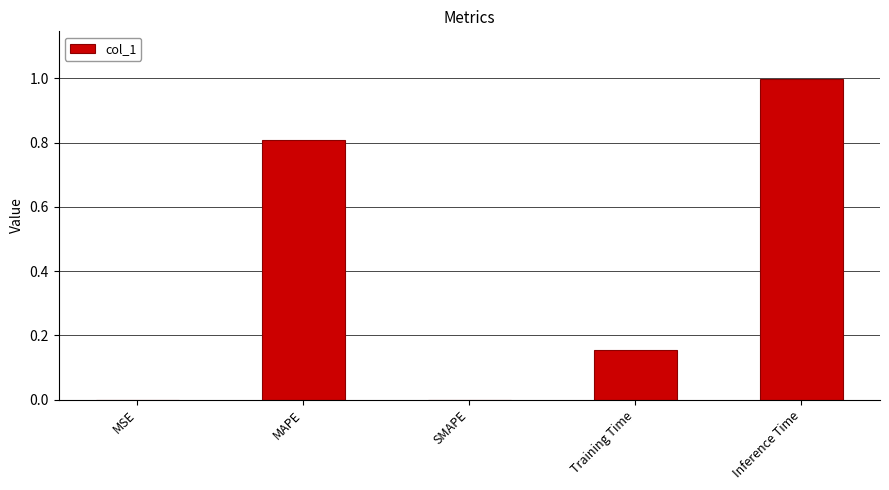

What is the maximum value shown in the chart?

1.0